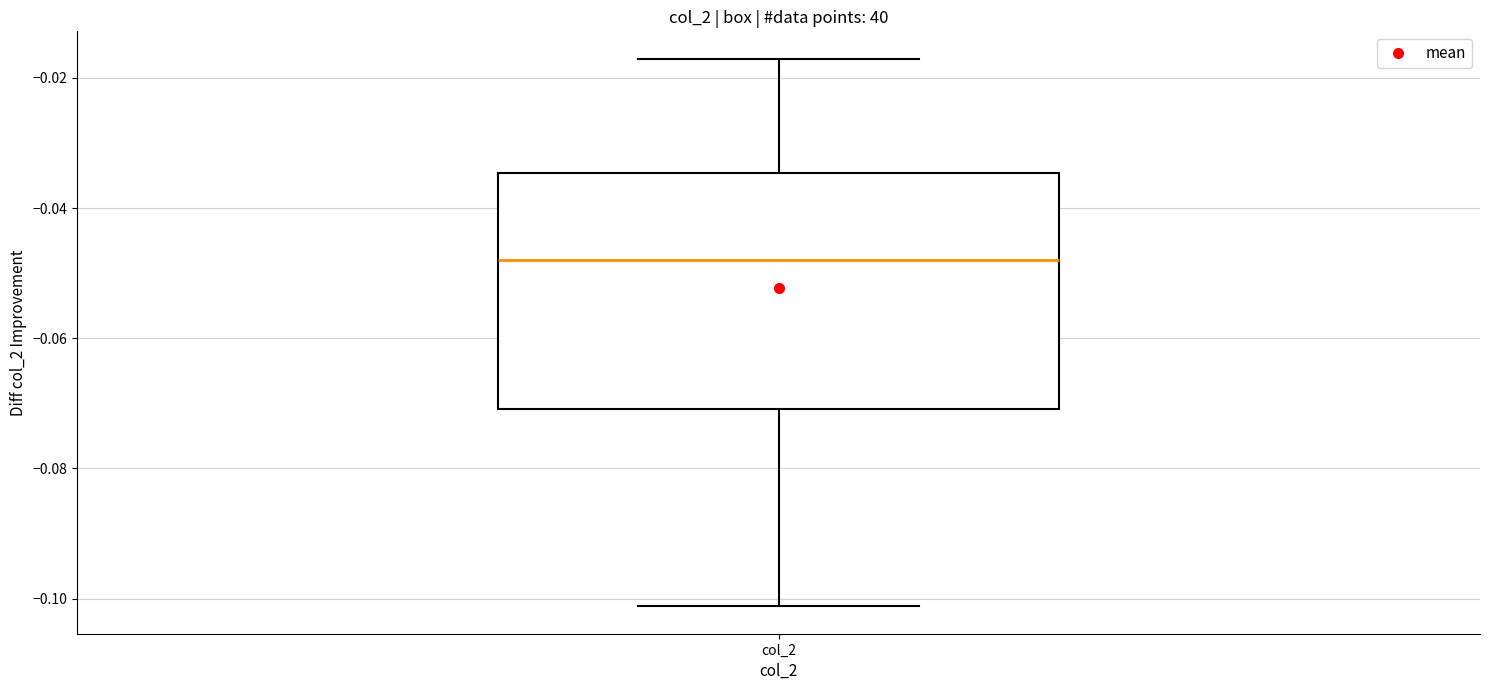

Transcribe this box plot: give where the median line is, the range the box spans, and where the two whiskers end, as read against the y-axis. The values are not printed on the chart, so give them approximately, as read against the axis.

median -0.048, box -0.070 to -0.034, whiskers -0.102 to -0.018